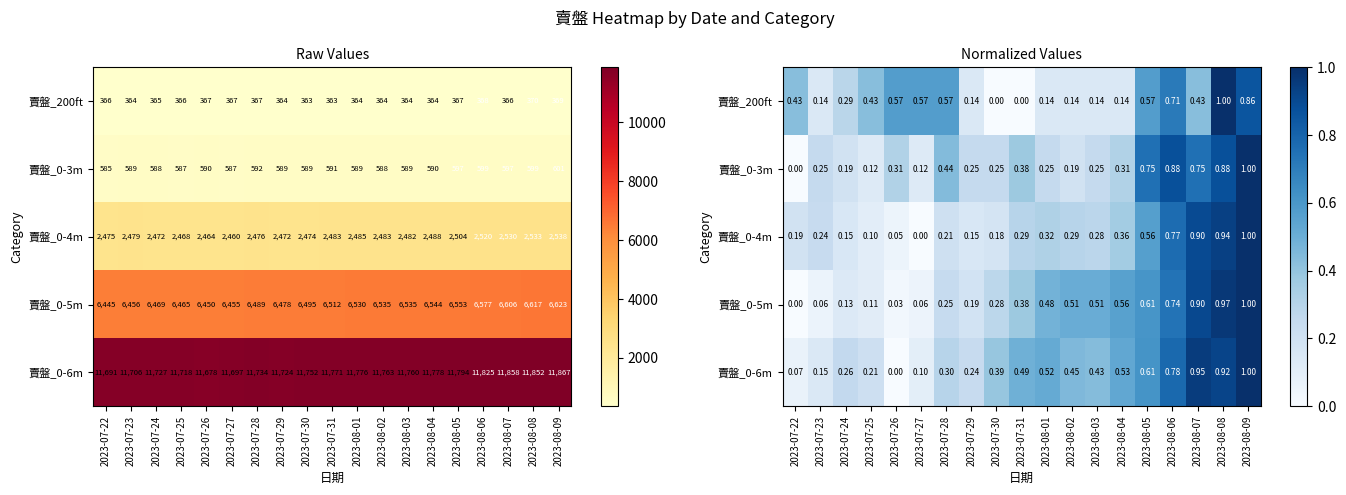

Is it true that 賣盤_200ft equals 0.4 at 2023-08-07?

True